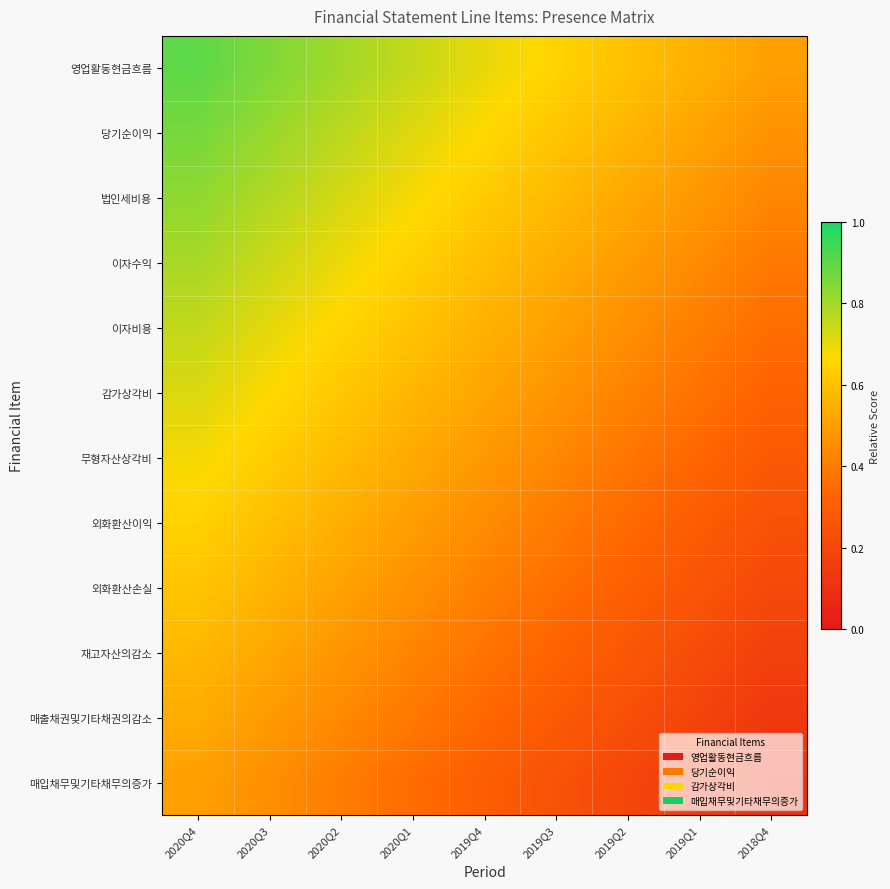

Count the number of categories in the chart.

9